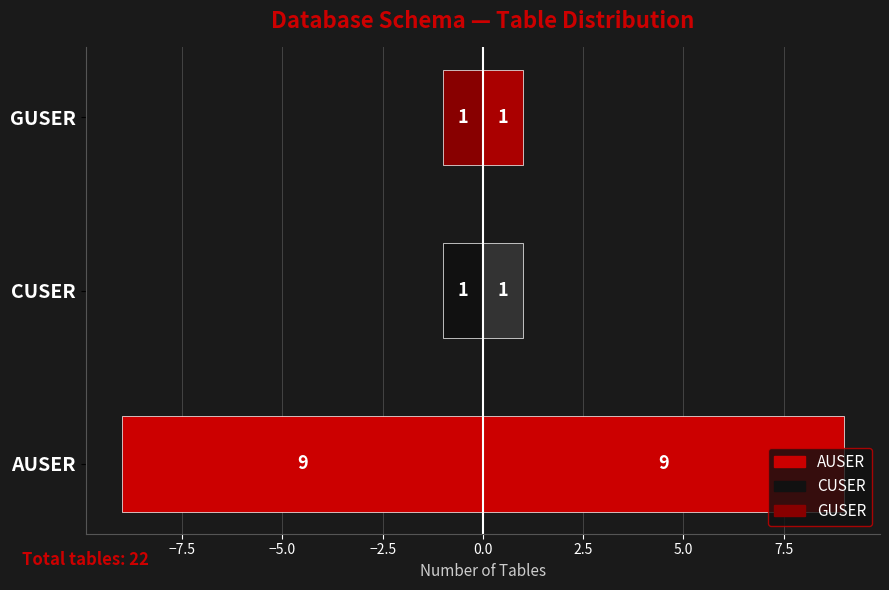

What is the average value of the Right half series?

4